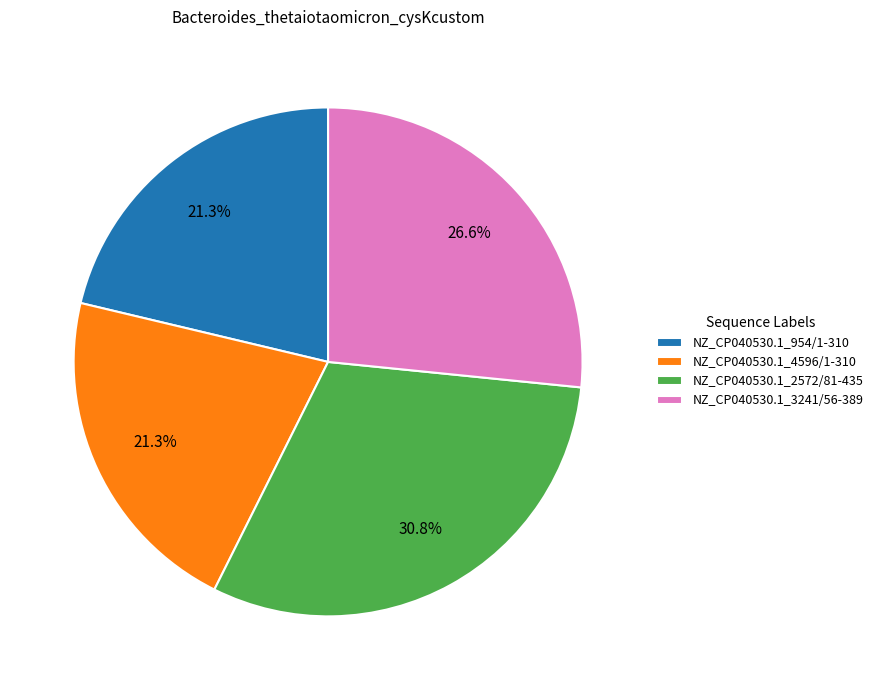

What percentage is the NZ_CP040530.1_2572/81-435 slice, to the nearest percent?

31%